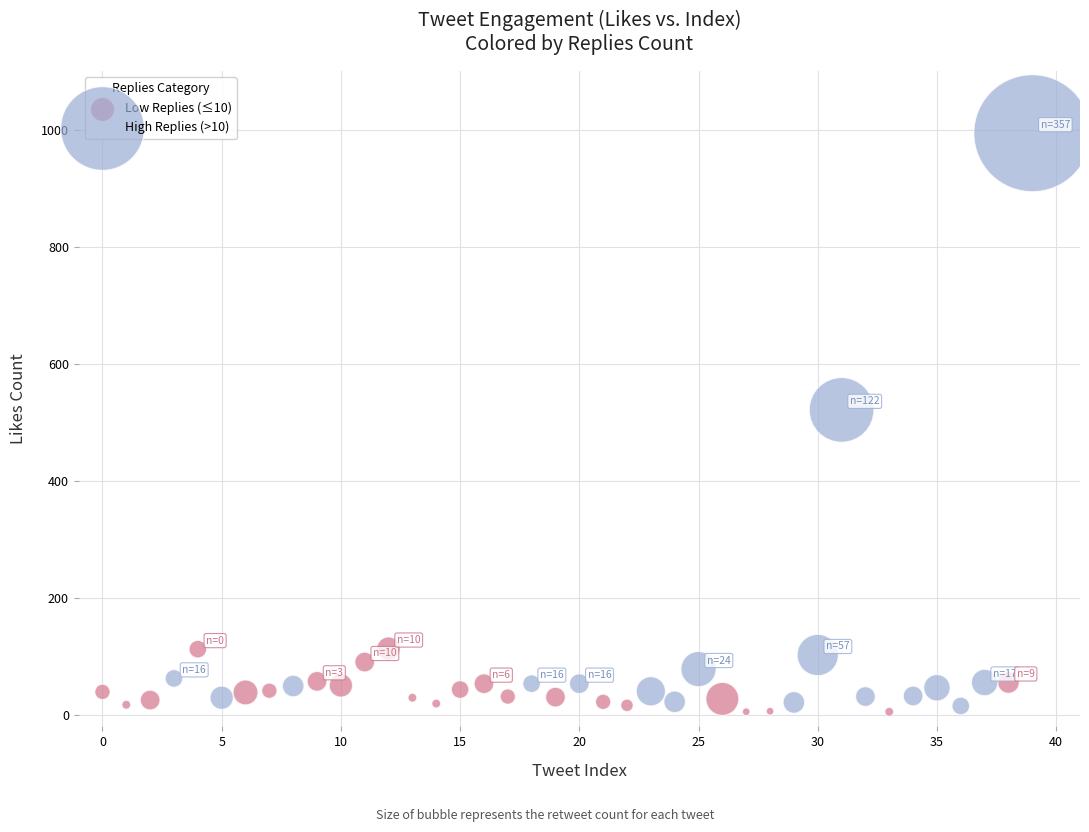

Which series has the largest Y range (max minus min)?

High Replies (>10)